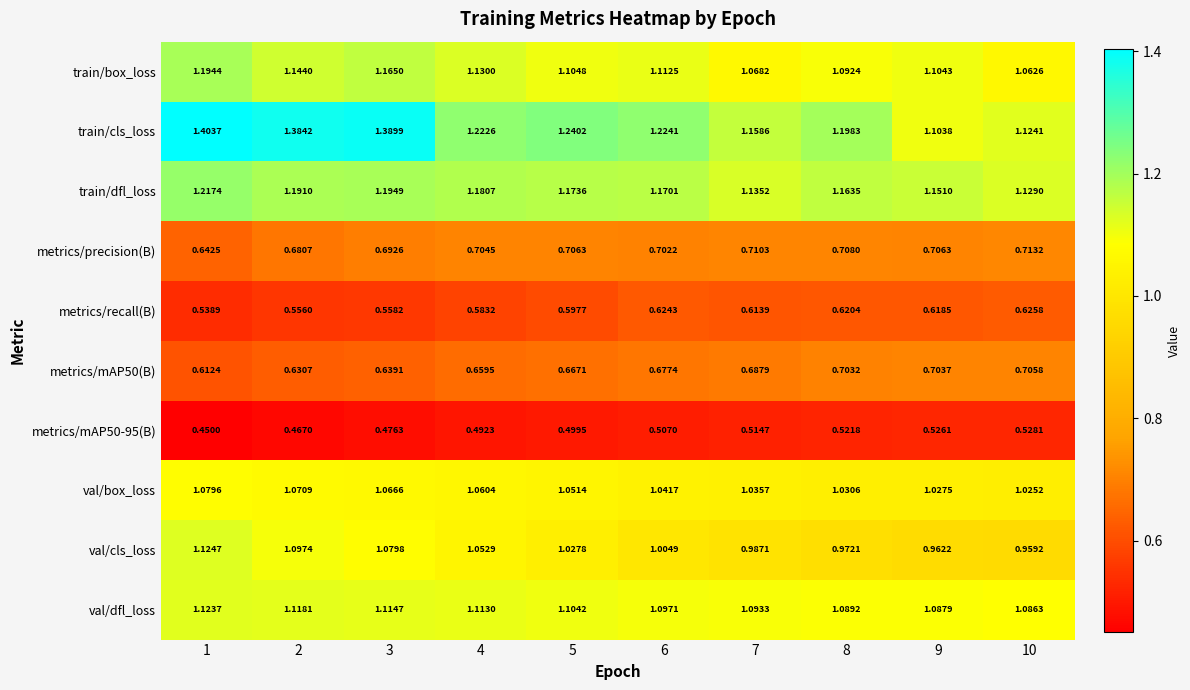

Between 5 and 9, which series saw the biggest shift?

train/cls_loss